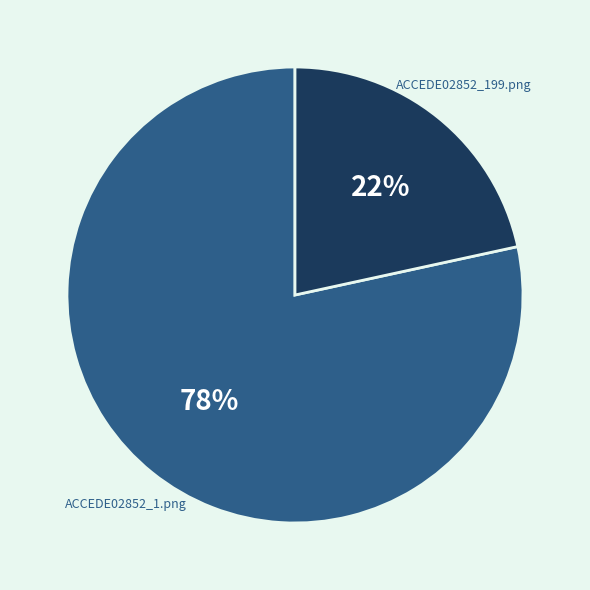

Between ACCEDE02852_1.png and ACCEDE02852_199.png, which is larger?

ACCEDE02852_1.png